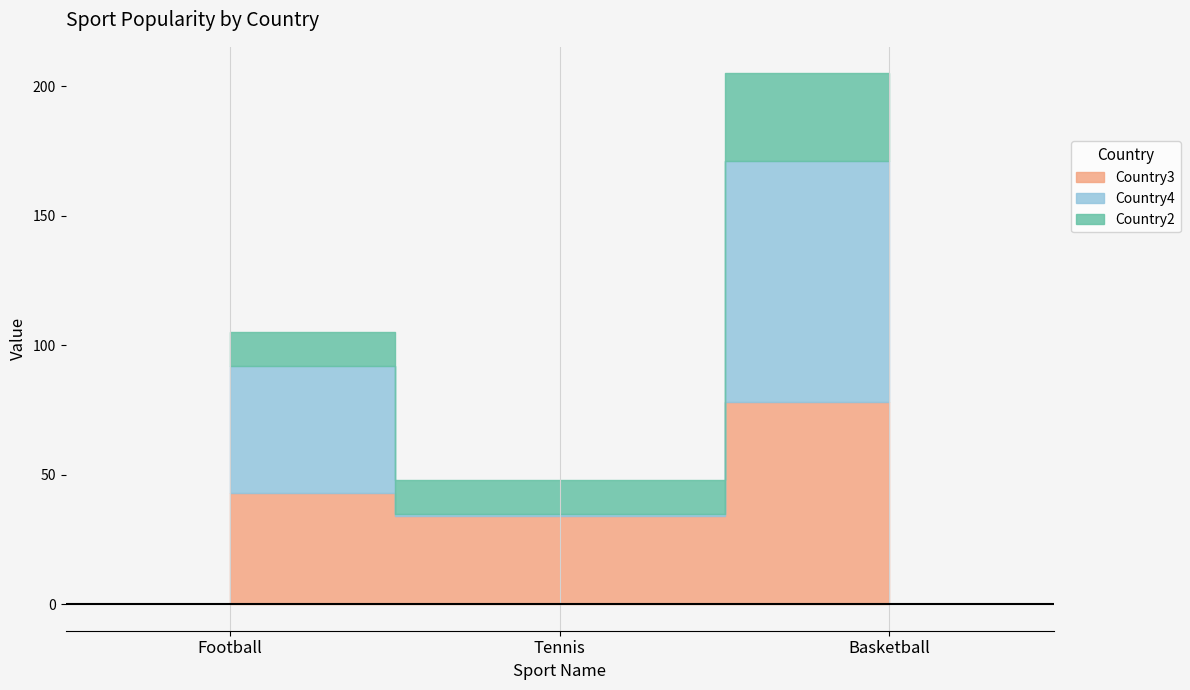

The Country2 series shows 8 at Tennis. True or false?

False